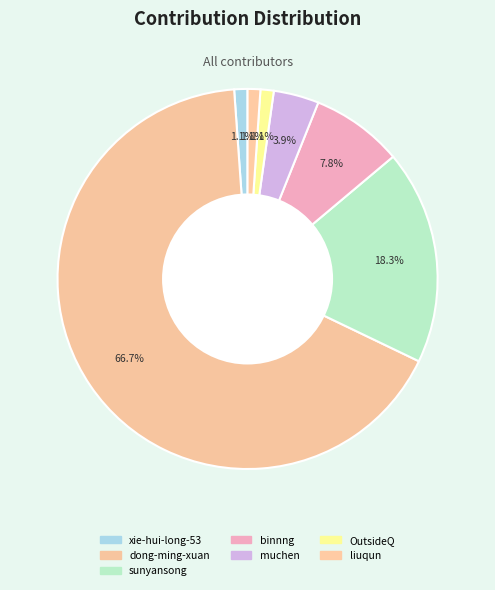

What percentage is the xie-hui-long-53 slice, to the nearest percent?

1%